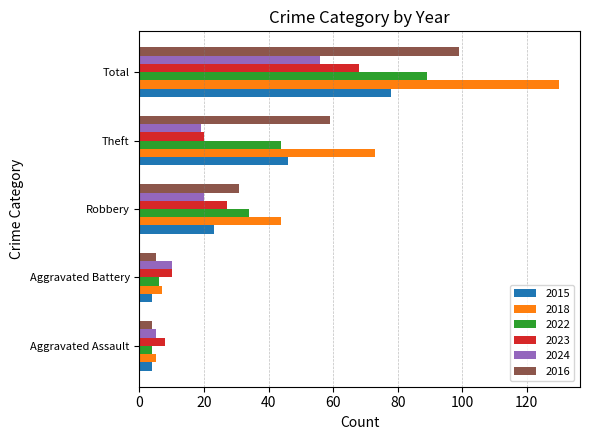

How many data points in 2016 are less than 31?

2